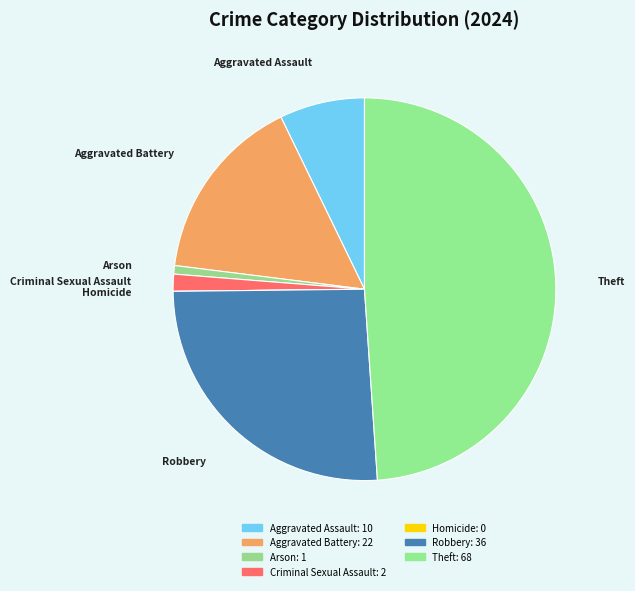

Is there a majority slice in this chart?

No